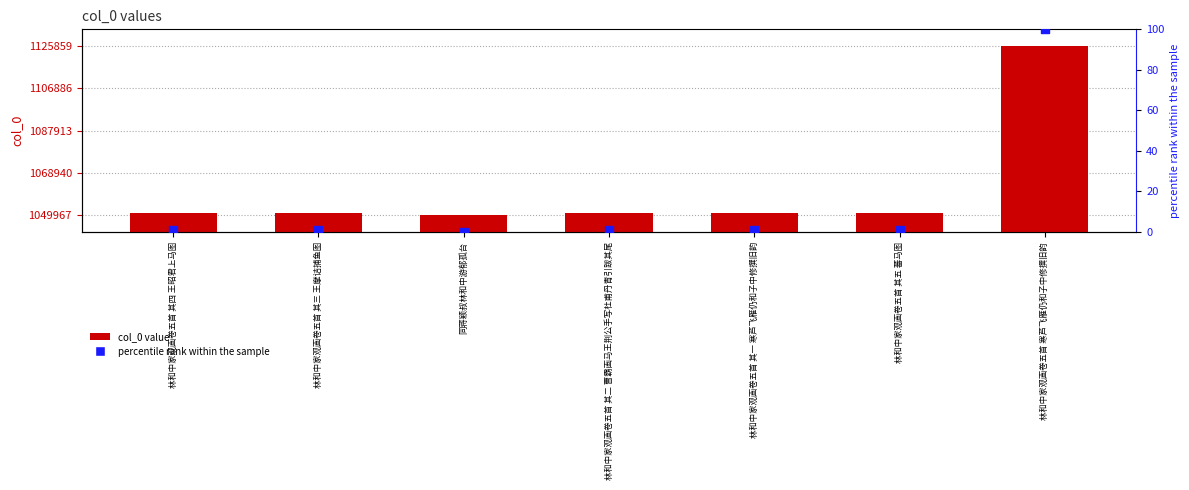

Which series reaches the maximum Y coordinate?

col_0 value